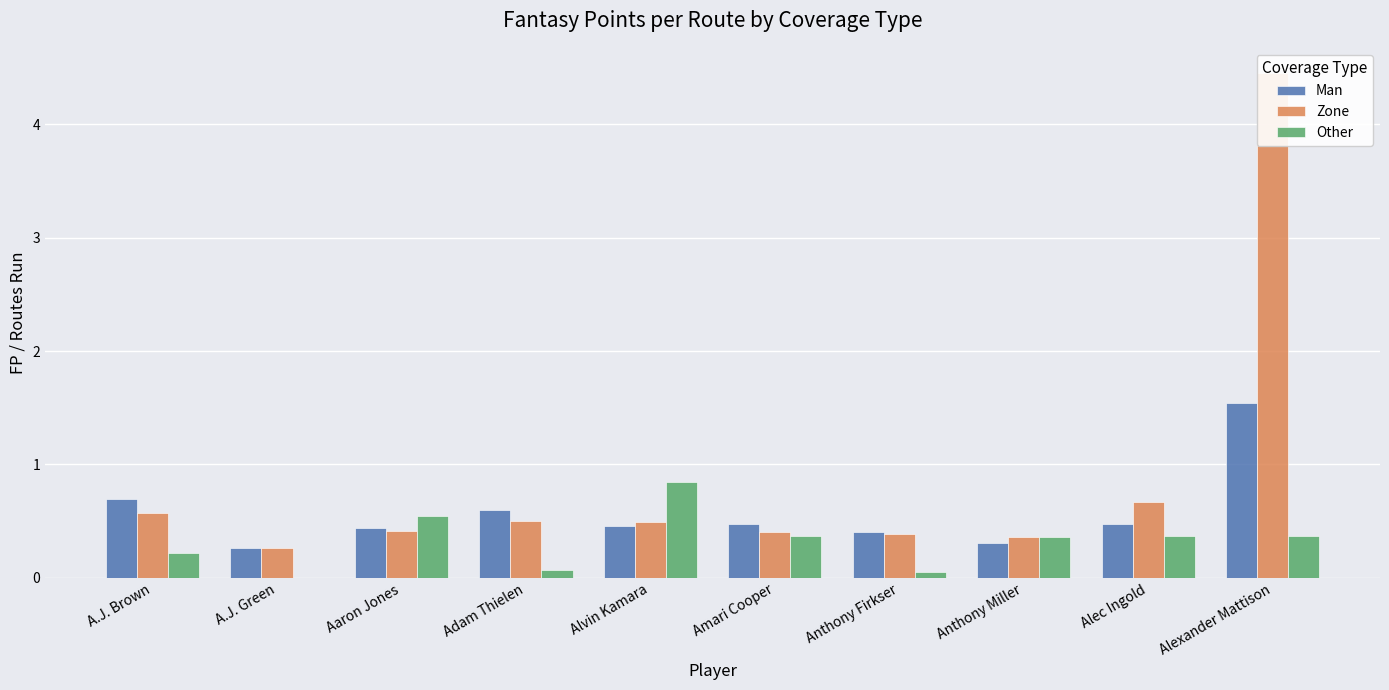

What is the difference between the highest and lowest values at Anthony Miller?

0.1